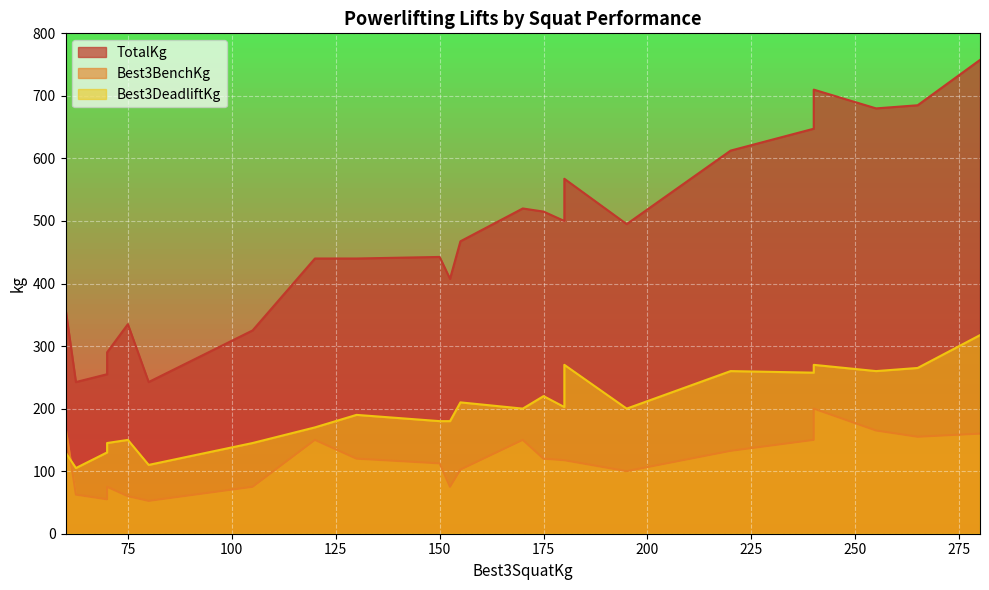

What is the average value of the Best3BenchKg series?

111.0